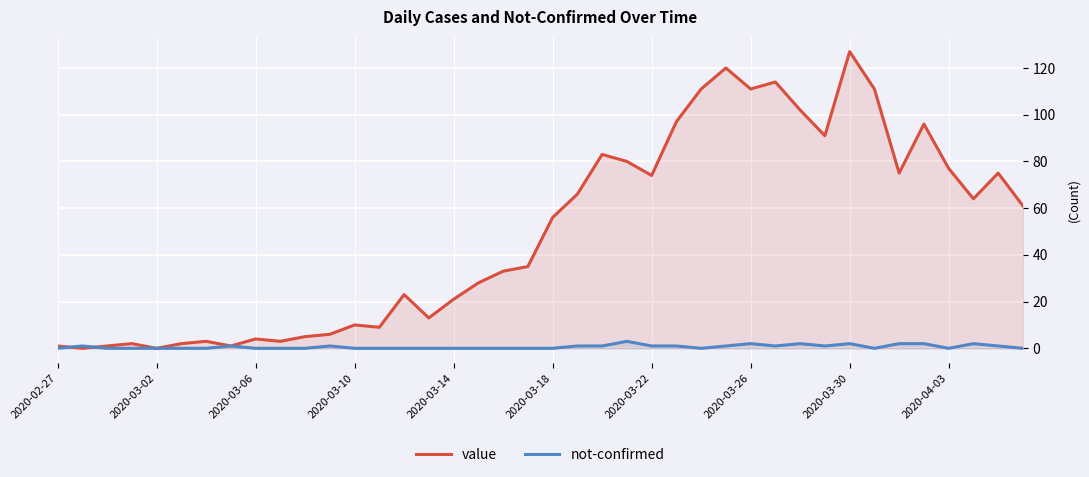

True or false: not-confirmed has a value of -1 at 13.

False